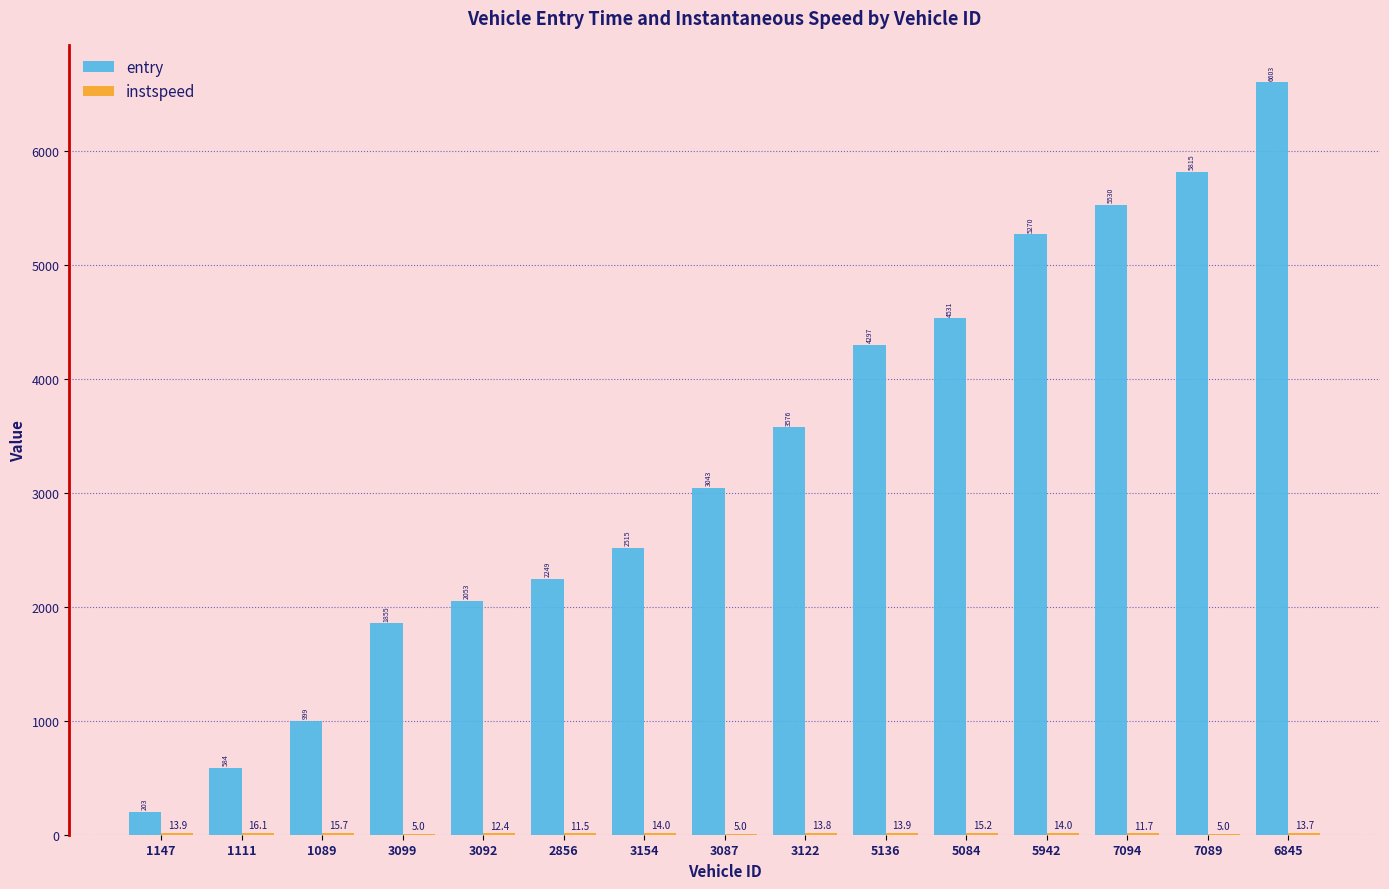

What is the total value across all series at 7089?

5820.0